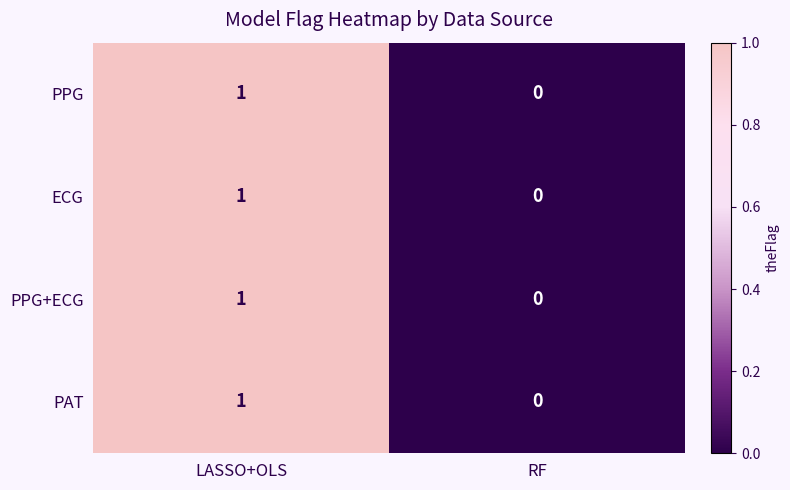

Which category has the lowest value across all series?

RF